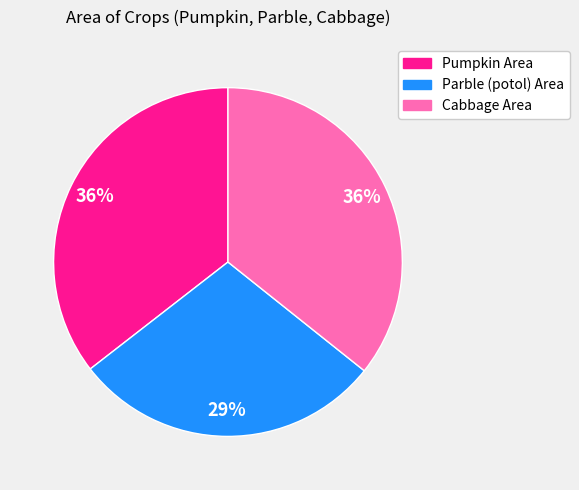

Is there any slice that represents more than half of the pie?

No